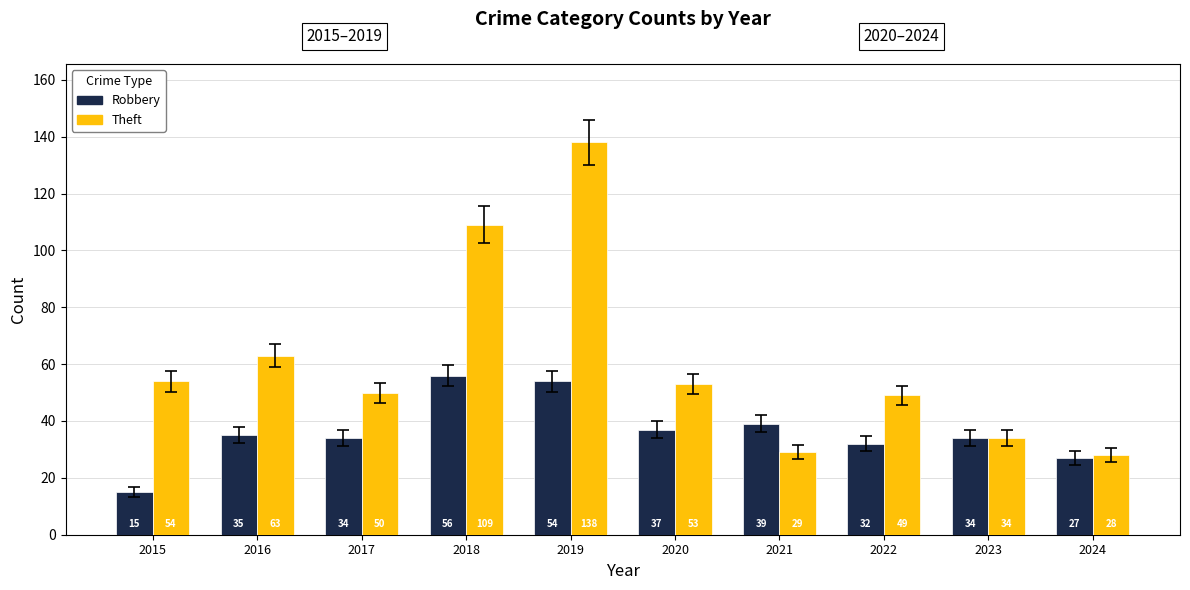

What is the sum of the Theft values at 2019 and 2021?

167